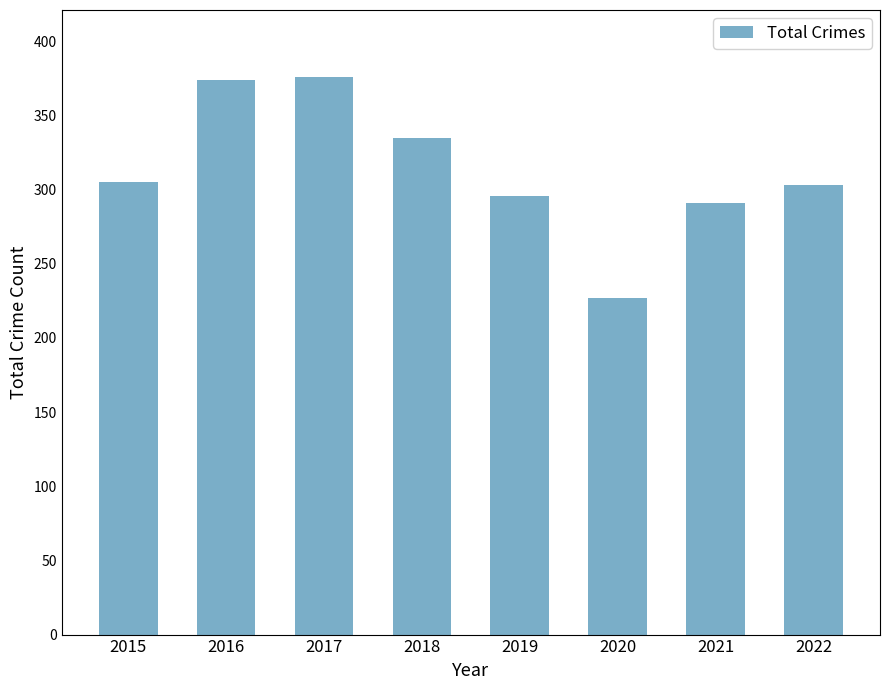

How many data points are less than 305?

4